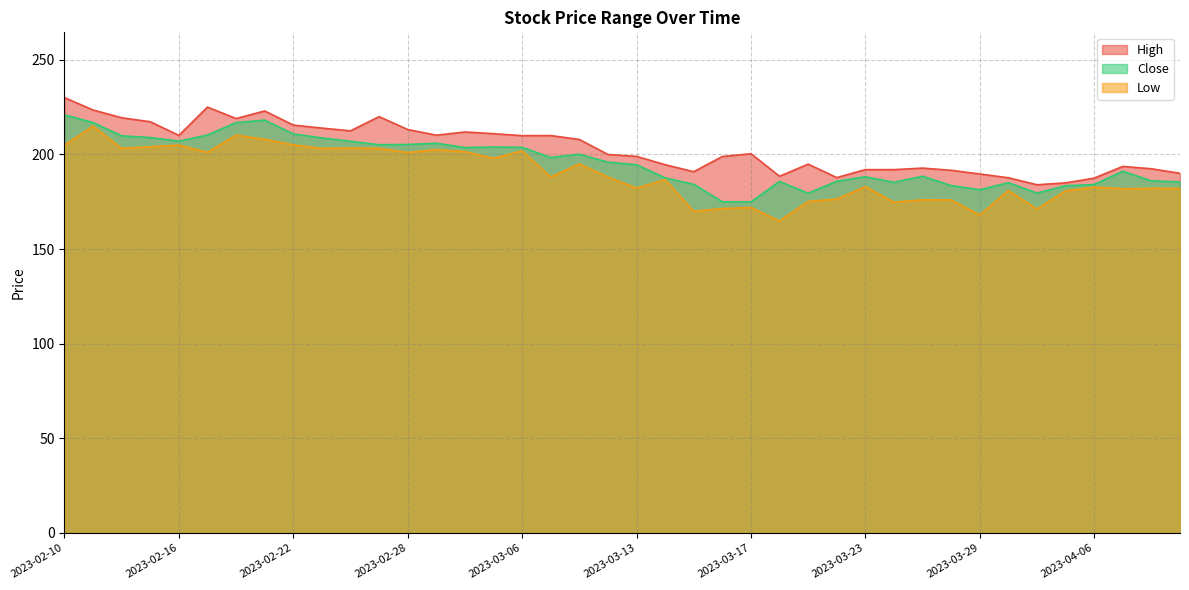

What is the label of the 25th point from the left?

2023-03-17